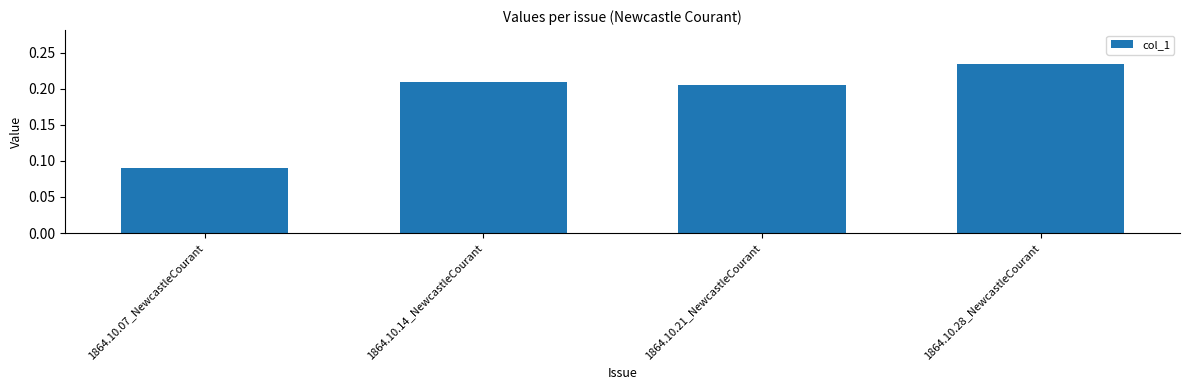

What is the label of the 2nd bar from the right?

1864.10.21_NewcastleCourant